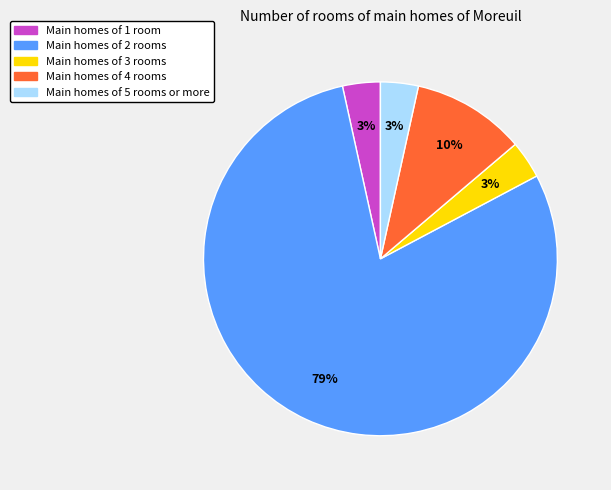

How many slices are in this pie chart?

5